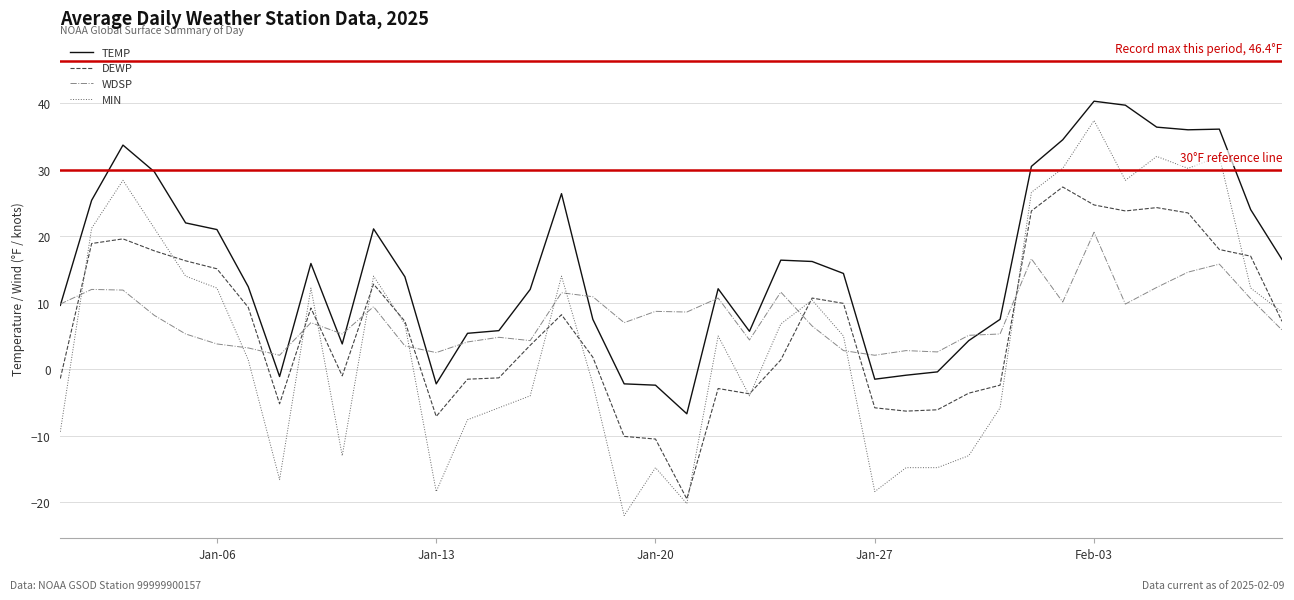

Which series has the largest range (max minus min)?

MIN